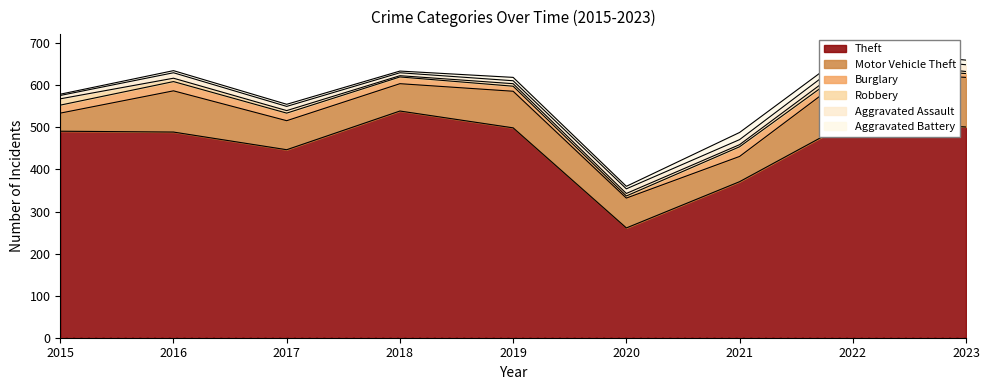

True or false: Burglary has more than 0 interior local peaks.

True